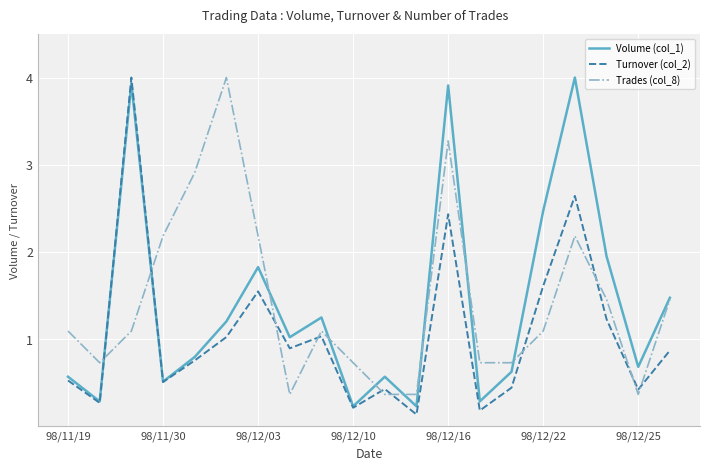

How many interior local peaks does the Turnover (col_2) series have?

6